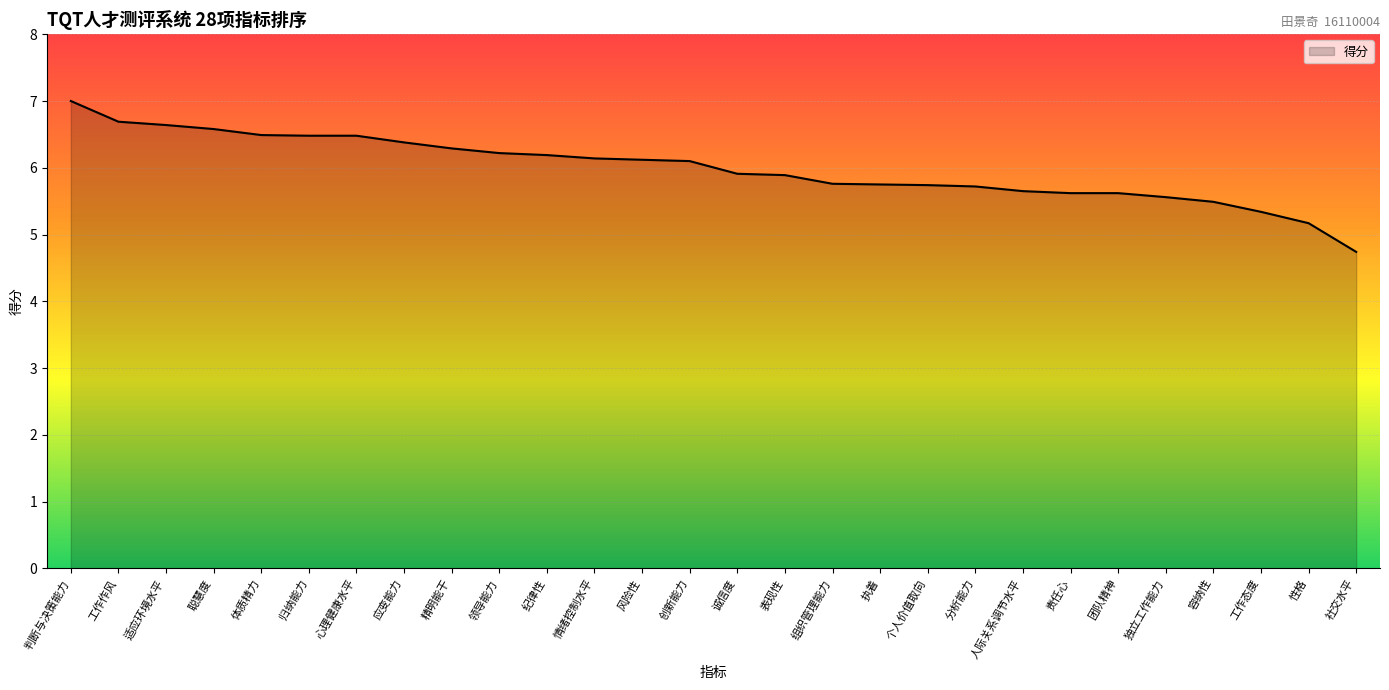

At which category does the chart reach its peak across all series?

判断与决策能力